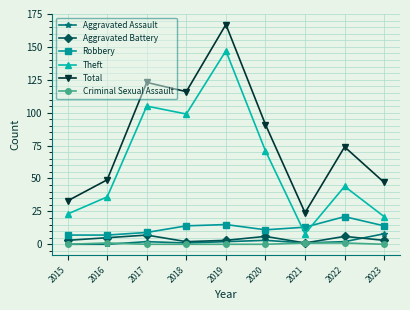

In Aggravated Battery, how many points are higher than both neighbors (excluding endpoints)?

3